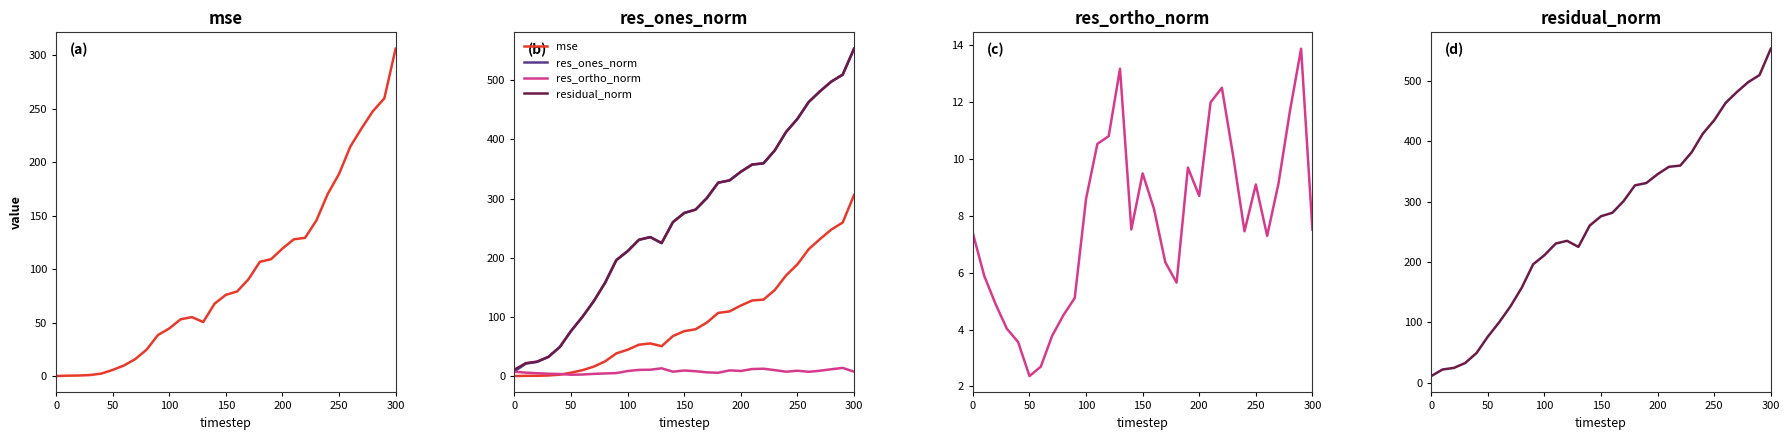

What is the lowest value of the residual_norm series?

11.0